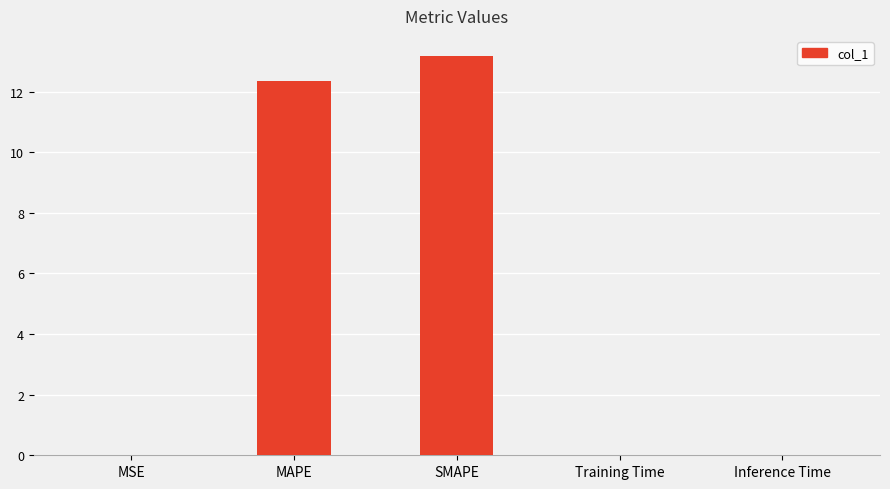

What is the difference between the values at Training Time and SMAPE?

13.2